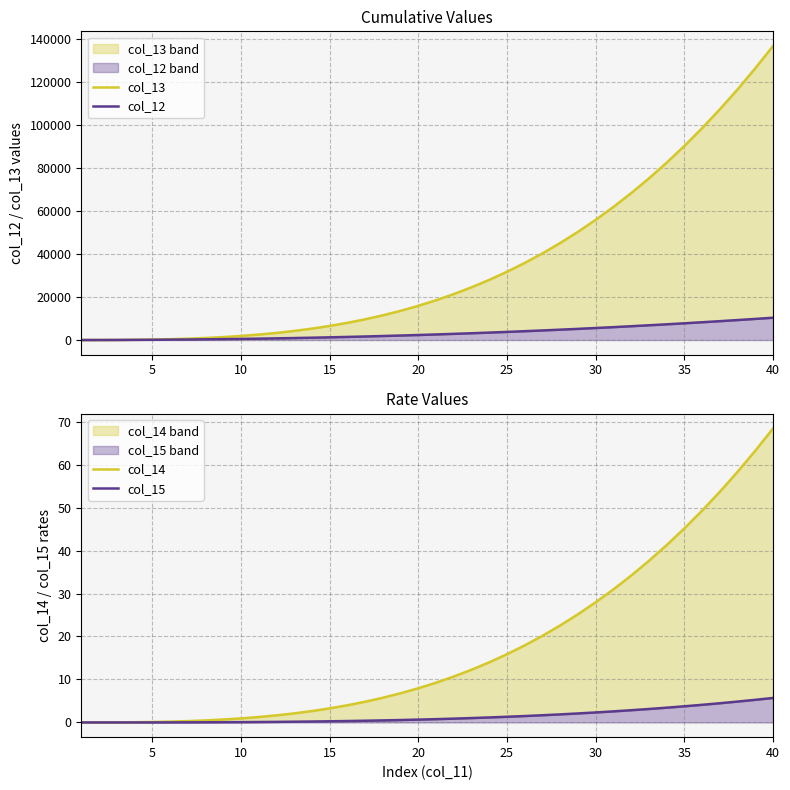

How many data points in col_13 are less than 18500?

20